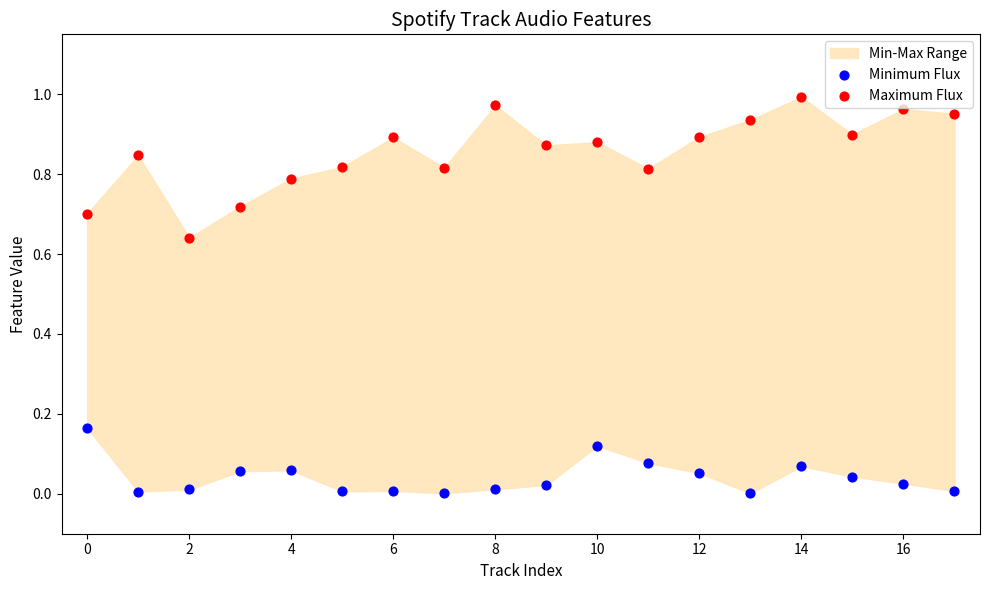

Which series reaches the maximum Y coordinate?

Maximum Flux